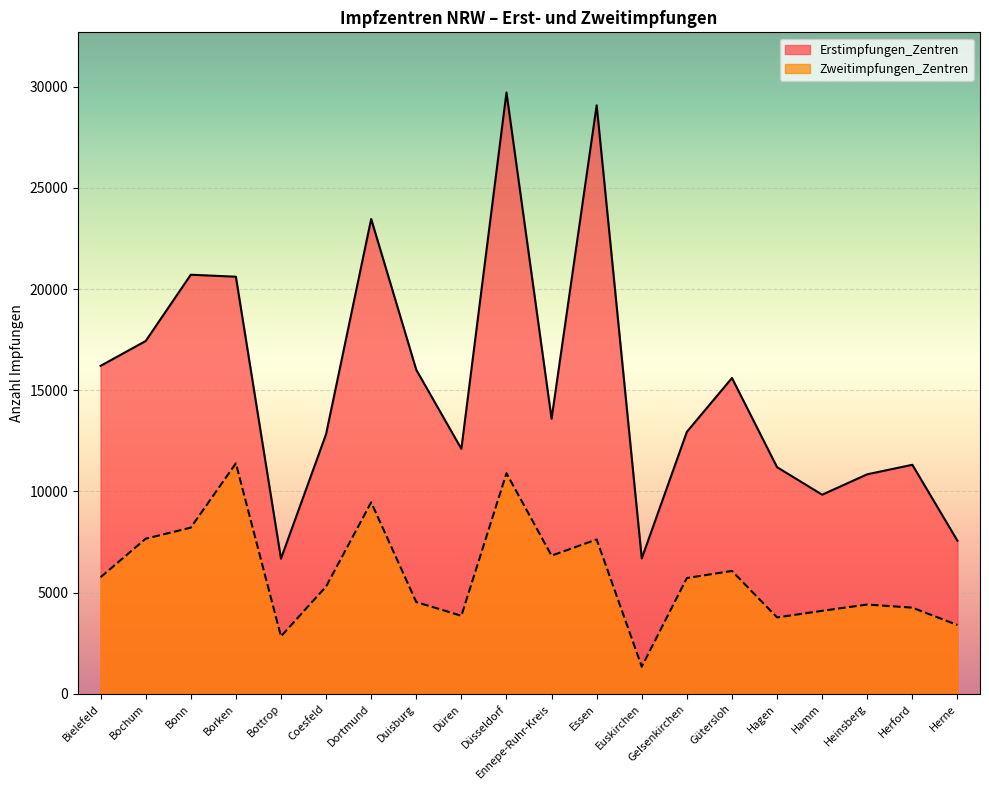

Reading left to right, what are all the values shown in this chart?

Erstimpfungen_Zentren: Bielefeld=16207	Bochum=17432	Bonn=20707	Borken=20609	Bottrop=6680	Coesfeld=12832	Dortmund=23461	Duisburg=16011	Düren=12106	Düsseldorf=29710	Ennepe-Ruhr-Kreis=13591	Essen=29076	Euskirchen=6692	Gelsenkirchen=12947	Gütersloh=15605	Hagen=11200	Hamm=9841	Heinsberg=10849	Herford=11318	Herne=7564
Zweitimpfungen_Zentren: Bielefeld=5764	Bochum=7667	Bonn=8213	Borken=11390	Bottrop=2842	Coesfeld=5303	Dortmund=9463	Duisburg=4538	Düren=3859	Düsseldorf=10899	Ennepe-Ruhr-Kreis=6831	Essen=7630	Euskirchen=1345	Gelsenkirchen=5724	Gütersloh=6075	Hagen=3778	Hamm=4104	Heinsberg=4415	Herford=4261	Herne=3403